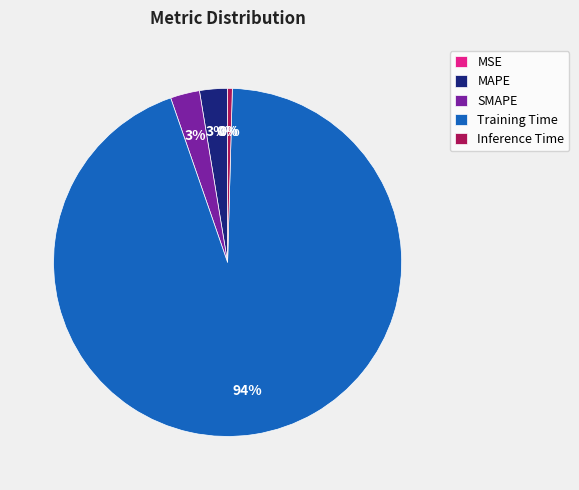

Which has a higher value, MAPE or Inference Time?

MAPE